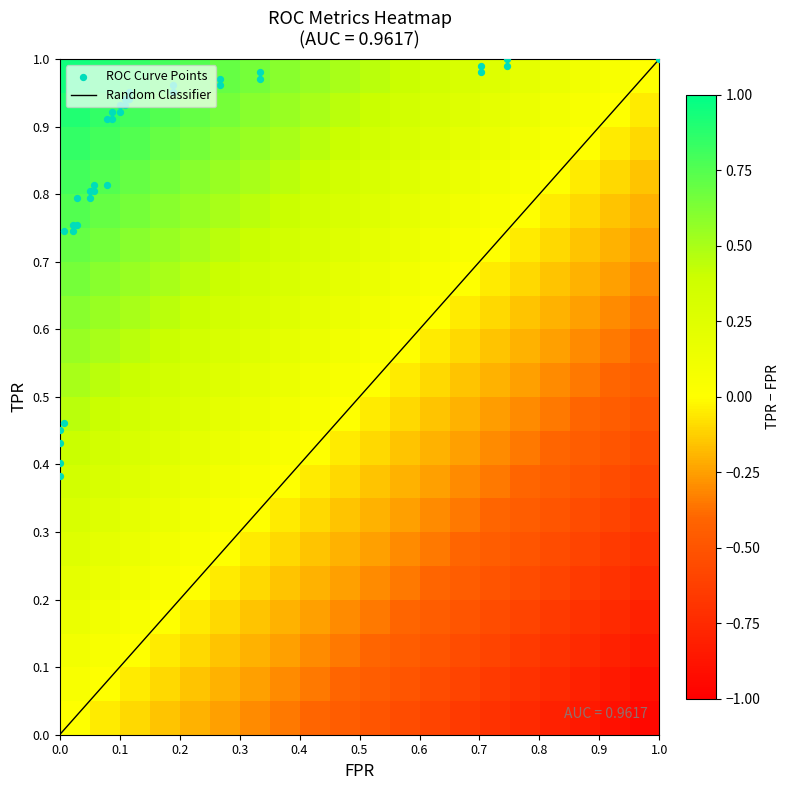

Reading left to right, transcribe all the data shown in this chart.

fpr: 0=0.0	1=0.0	2=0.0	3=0.0	4=0.0	5=0.0	6=0.0	7=0.0	8=0.0	9=0.0	10=0.1	11=0.1	12=0.1	13=0.1	14=0.1	15=0.1	16=0.1	17=0.1	18=0.1	19=0.1	20=0.1	21=0.1	22=0.1	23=0.1	24=0.2	25=0.2	26=0.3	27=0.3	28=0.3	29=0.3	30=0.7	31=0.7	32=0.7	33=0.7	34=1.0
roc_auc: 0=1.0	1=1.0	2=1.0	3=1.0	4=1.0	5=1.0	6=1.0	7=1.0	8=1.0	9=1.0	10=1.0	11=1.0	12=1.0	13=1.0	14=1.0	15=1.0	16=1.0	17=1.0	18=1.0	19=1.0	20=1.0	21=1.0	22=1.0	23=1.0	24=1.0	25=1.0	26=1.0	27=1.0	28=1.0	29=1.0	30=1.0	31=1.0	32=1.0	33=1.0	34=1.0
tpr: 0=0.4	1=0.4	2=0.4	3=0.5	4=0.5	5=0.7	6=0.7	7=0.8	8=0.8	9=0.8	10=0.8	11=0.8	12=0.8	13=0.8	14=0.8	15=0.9	16=0.9	17=0.9	18=0.9	19=0.9	20=0.9	21=0.9	22=0.9	23=1.0	24=1.0	25=1.0	26=1.0	27=1.0	28=1.0	29=1.0	30=1.0	31=1.0	32=1.0	33=1.0	34=1.0